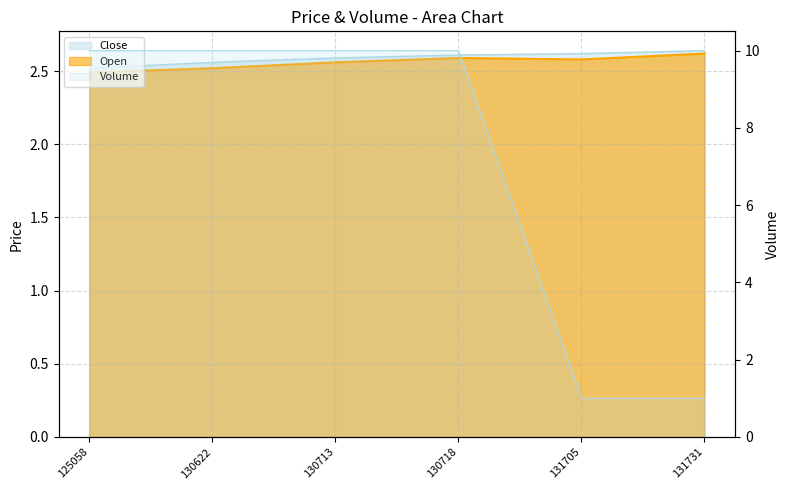

Which series changed the most between 131705 and 131731?

Open